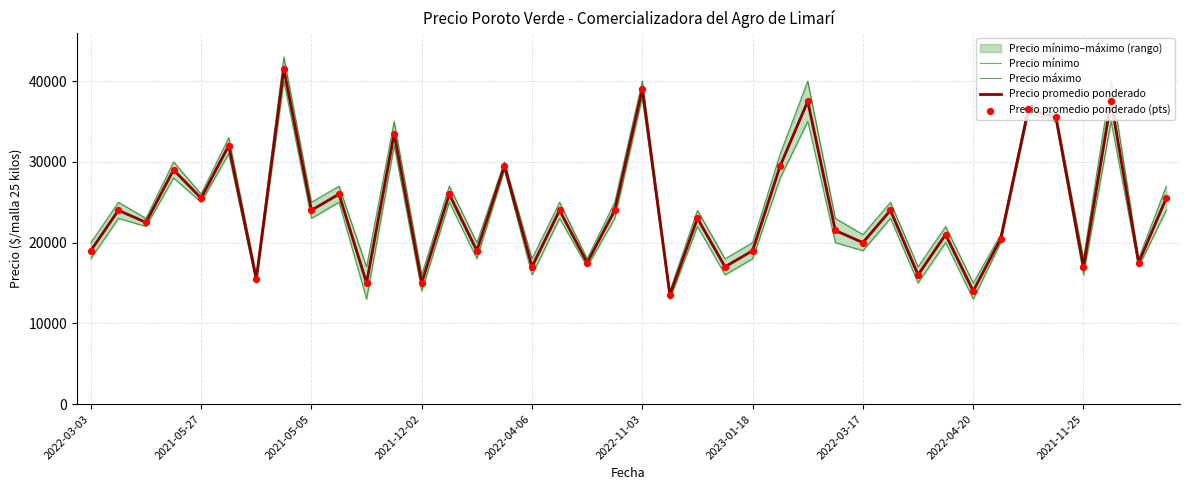

What is the total value across all series at 2022-04-20?

56000